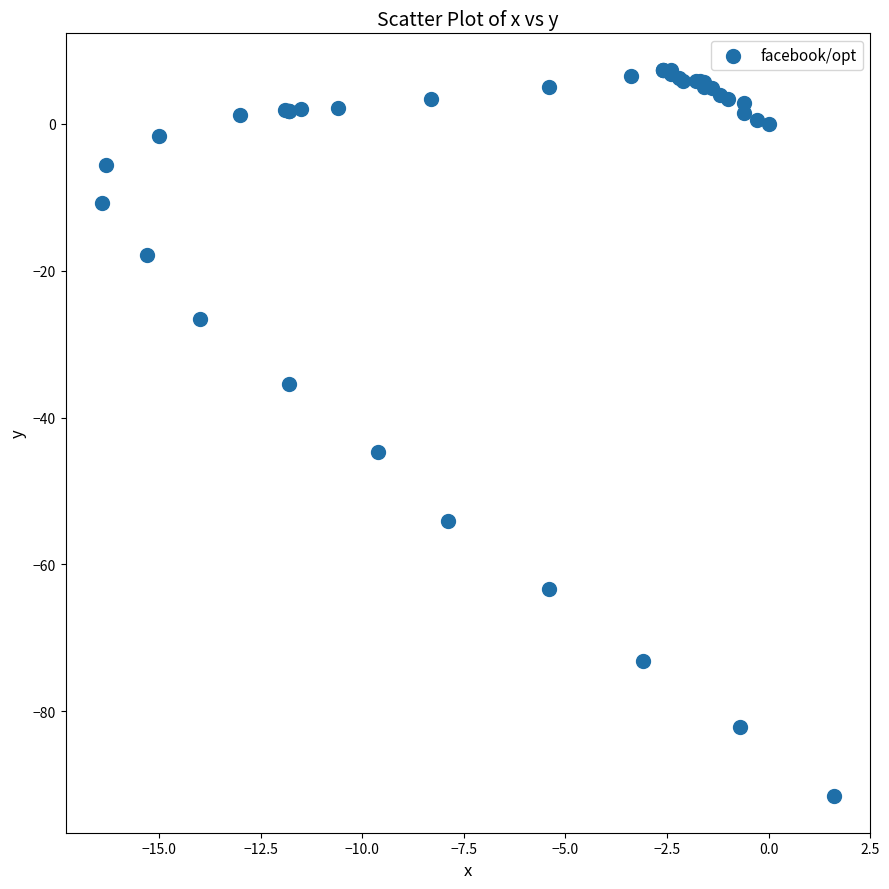

What Y value in the scatter plot is closest to -42?

-44.7